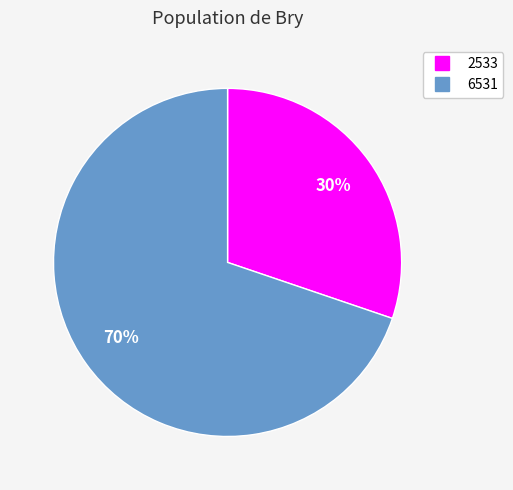

Rank the categories by value from lowest to highest.

2533, 6531